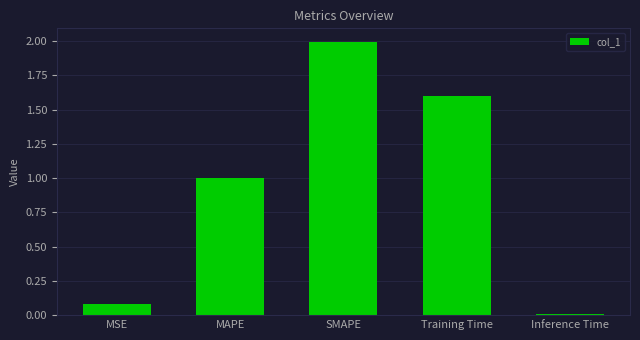

Rank the categories by value from highest to lowest.

SMAPE, Training Time, MAPE, MSE, Inference Time